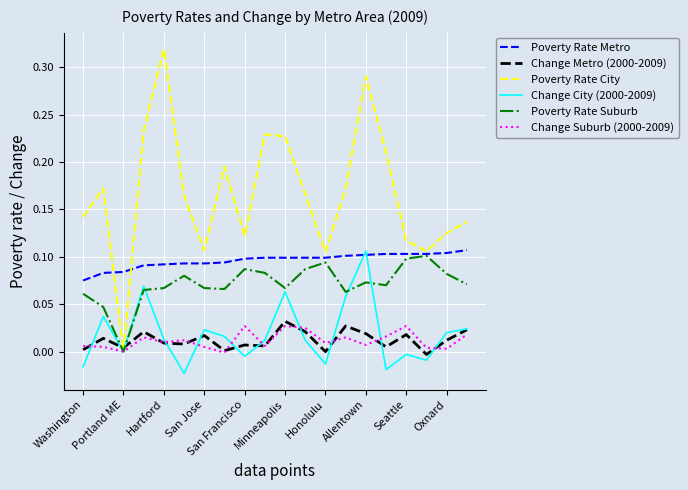

Which series has the largest range (max minus min)?

Poverty Rate City